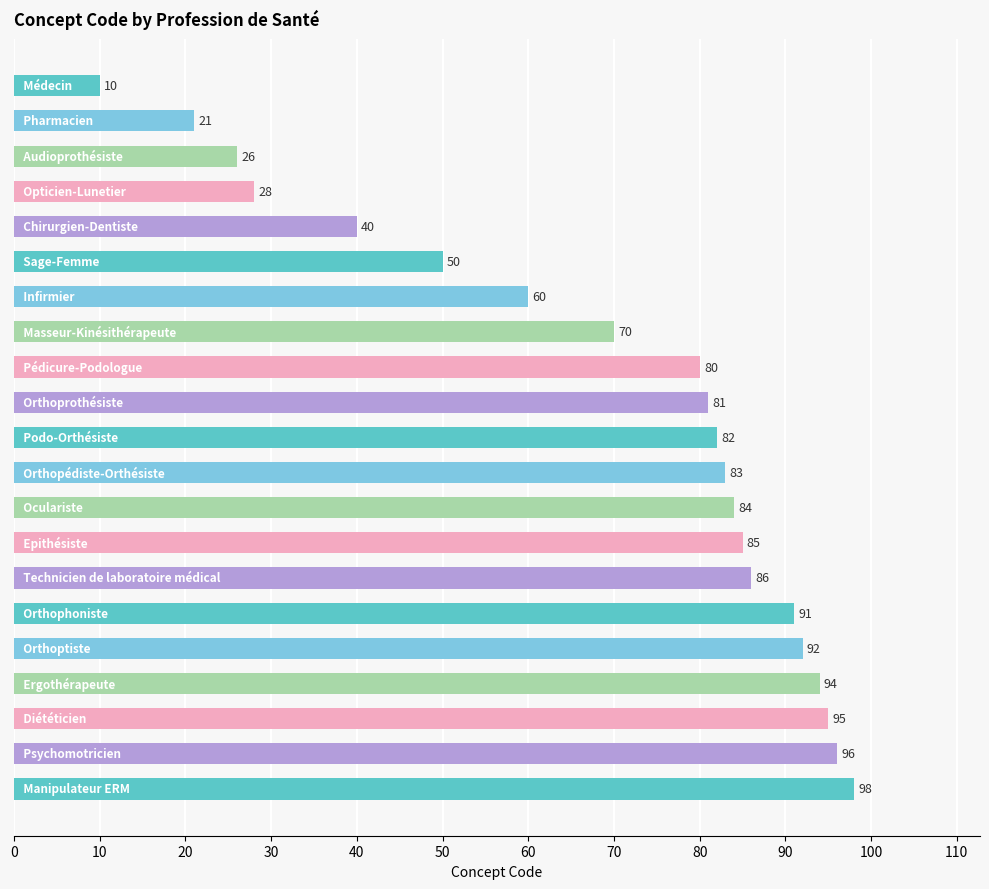

How many categories are shown in the chart?

21